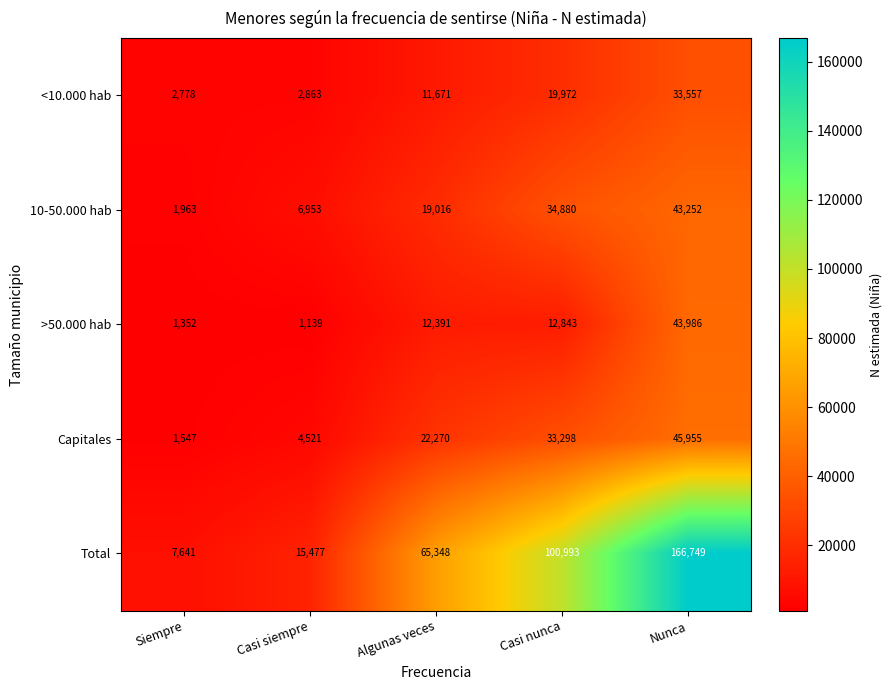

What is the sum of all >50.000 hab values?

71711